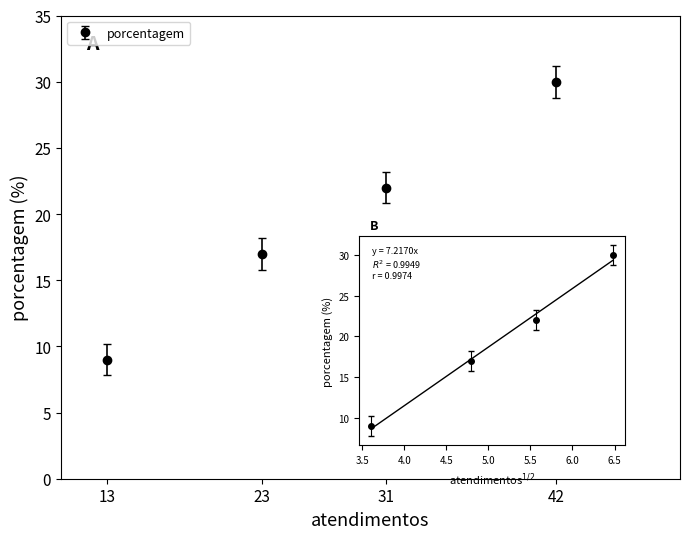

The chart shows a value of 44 at 42. True or false?

False